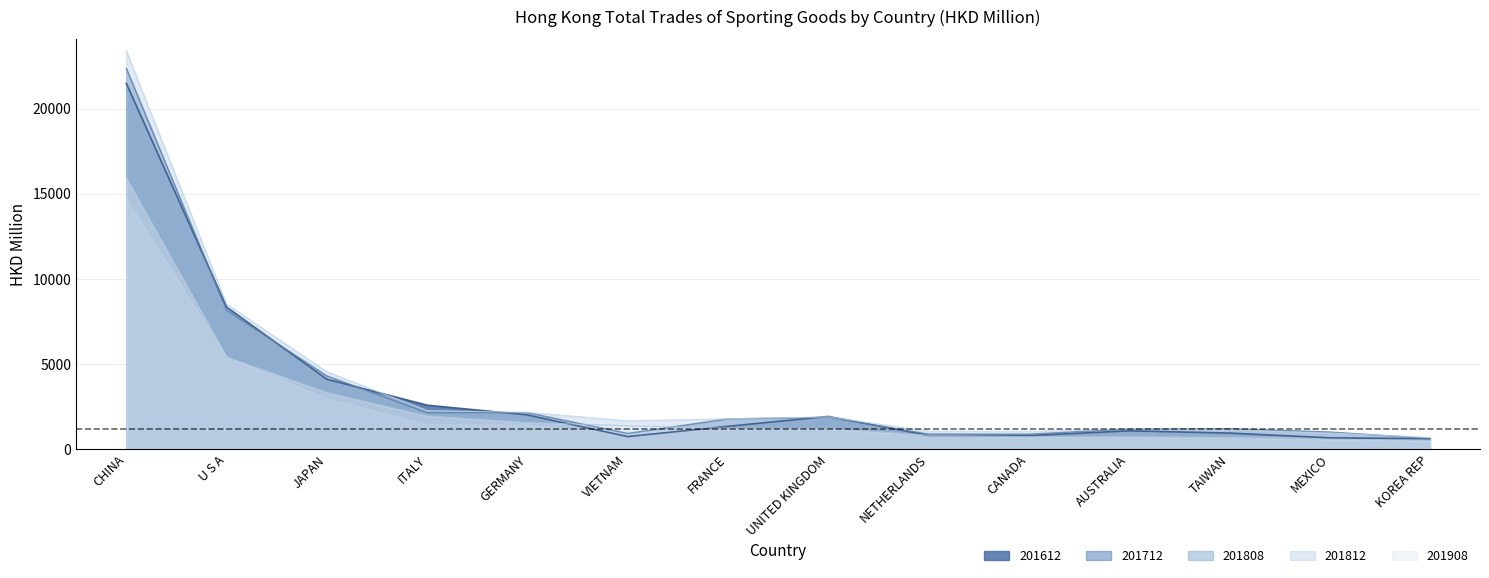

Which series has the widest spread of values?

201808